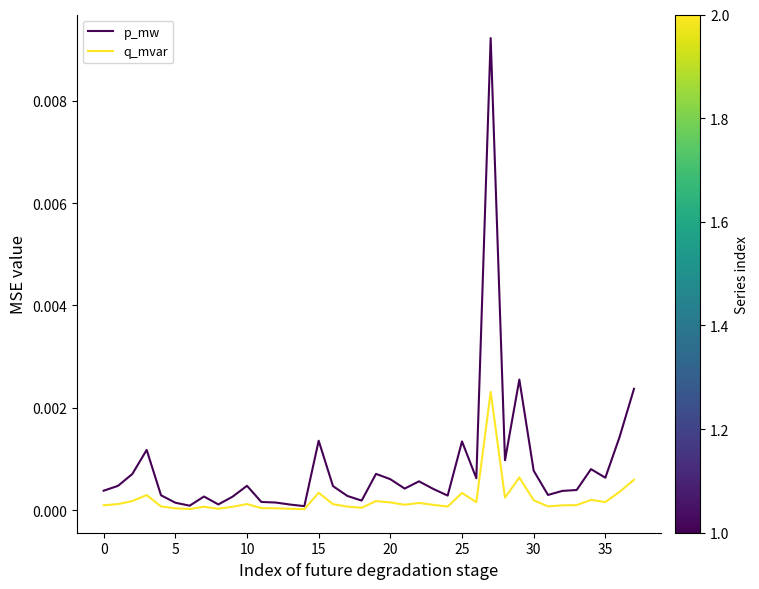

Which series has the largest total across all categories?

p_mw